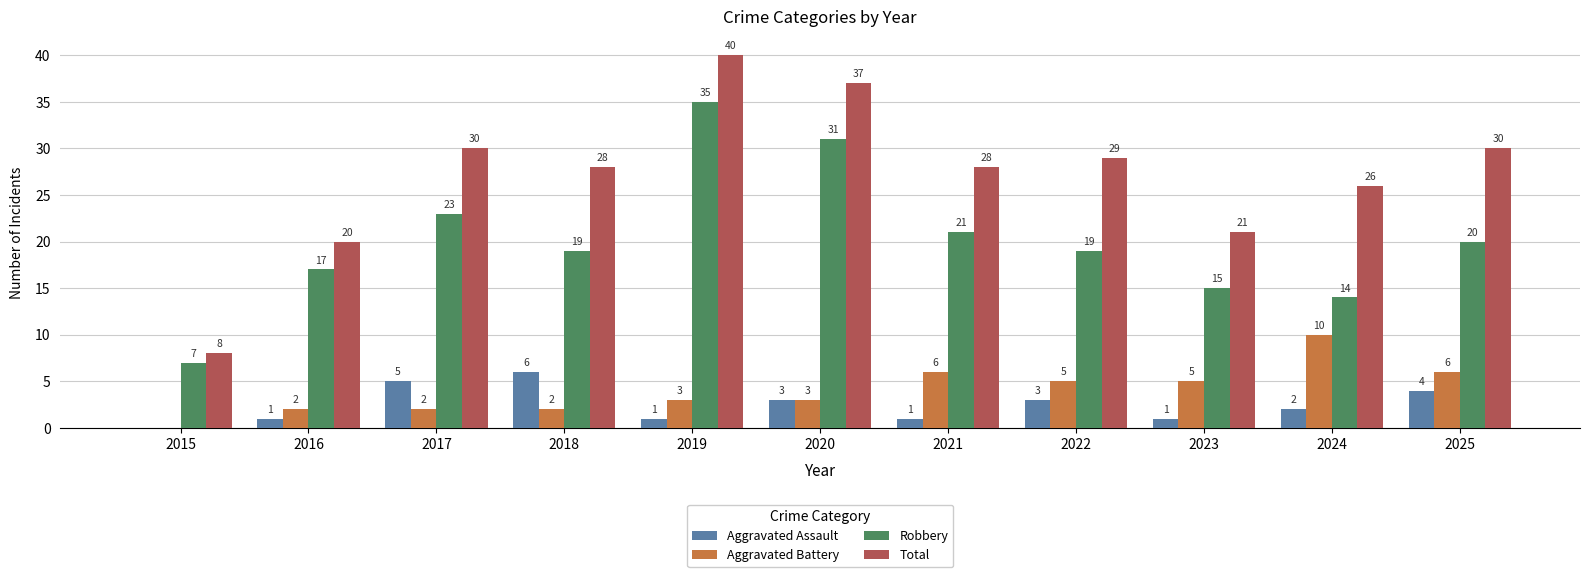

What is the maximum value for Aggravated Battery?

10